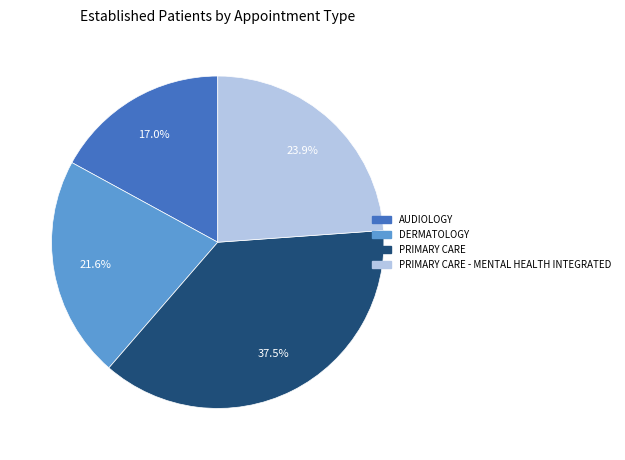

Count the number of slices in the pie.

4